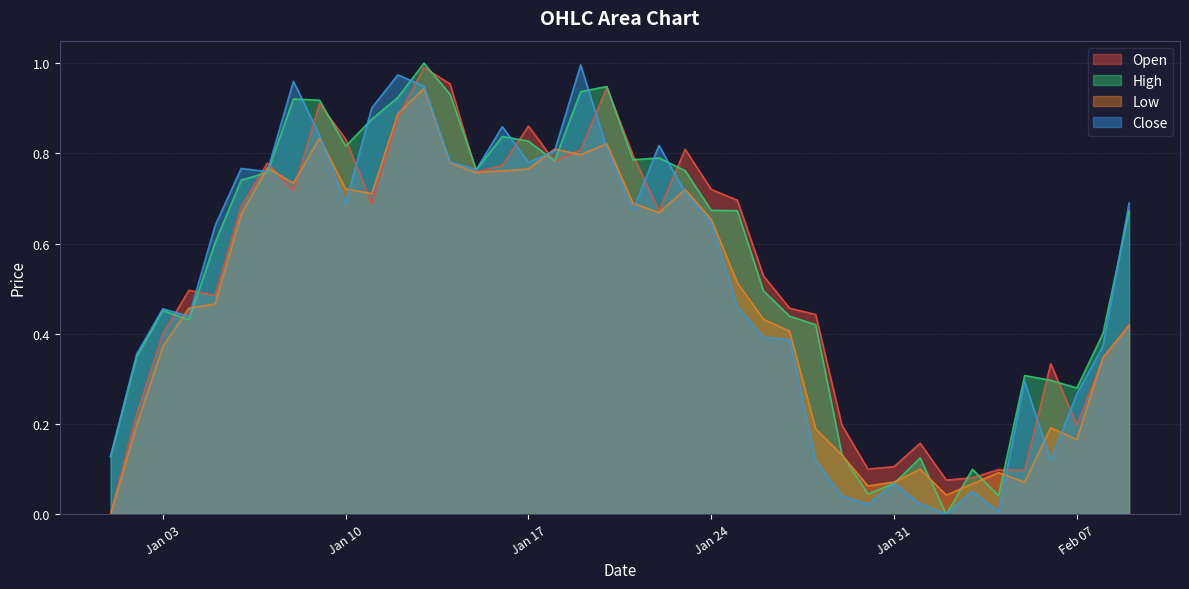

What is the total value across all series at Jan 24?

2.7